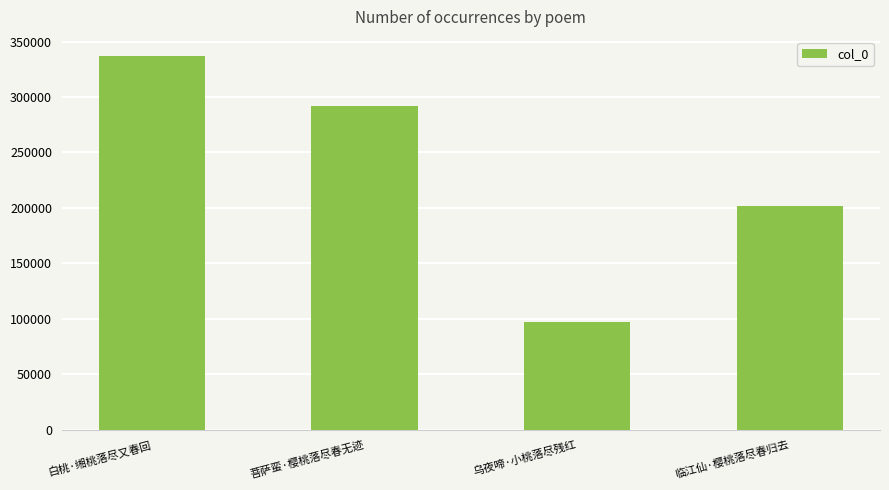

Where does the data first go above 291864?

白桃·缃桃落尽又春回